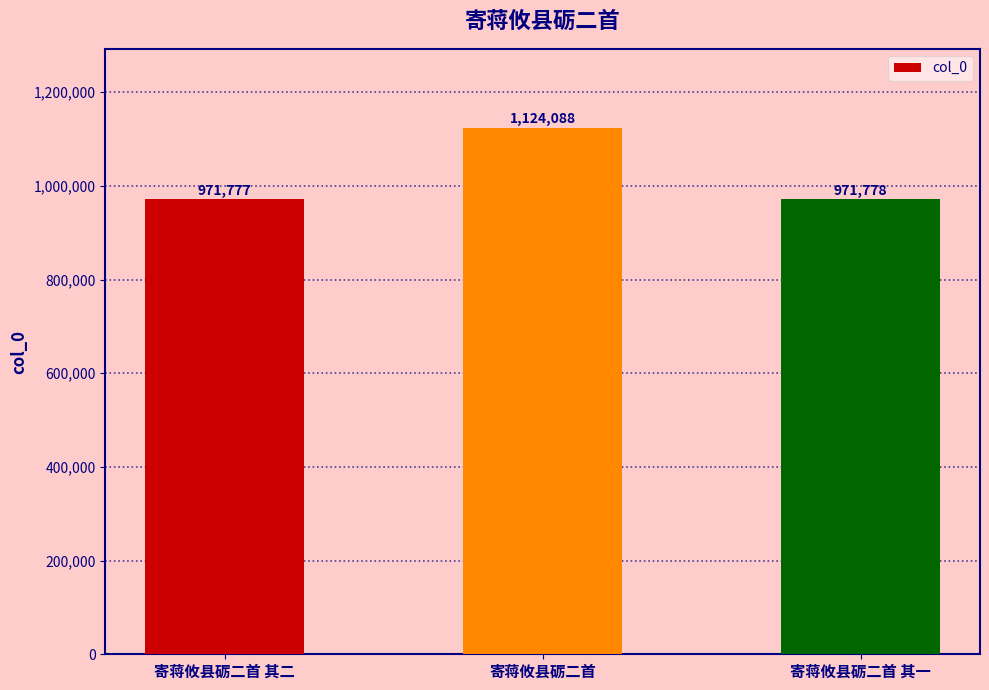

Which label corresponds to the smallest value in the chart?

寄蒋攸县砺二首 其二